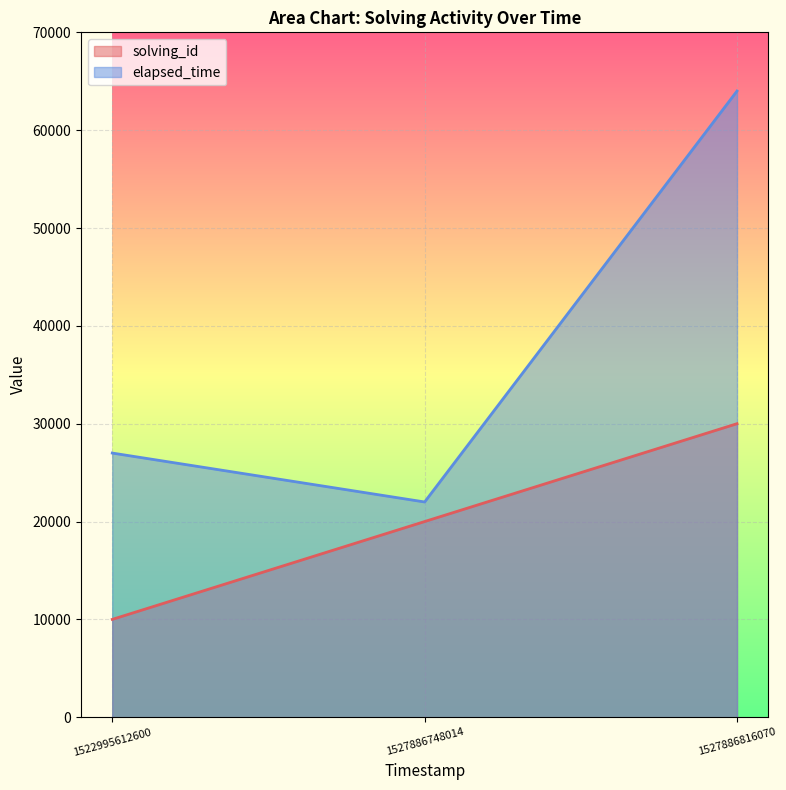

Which series has the widest spread of values?

elapsed_time